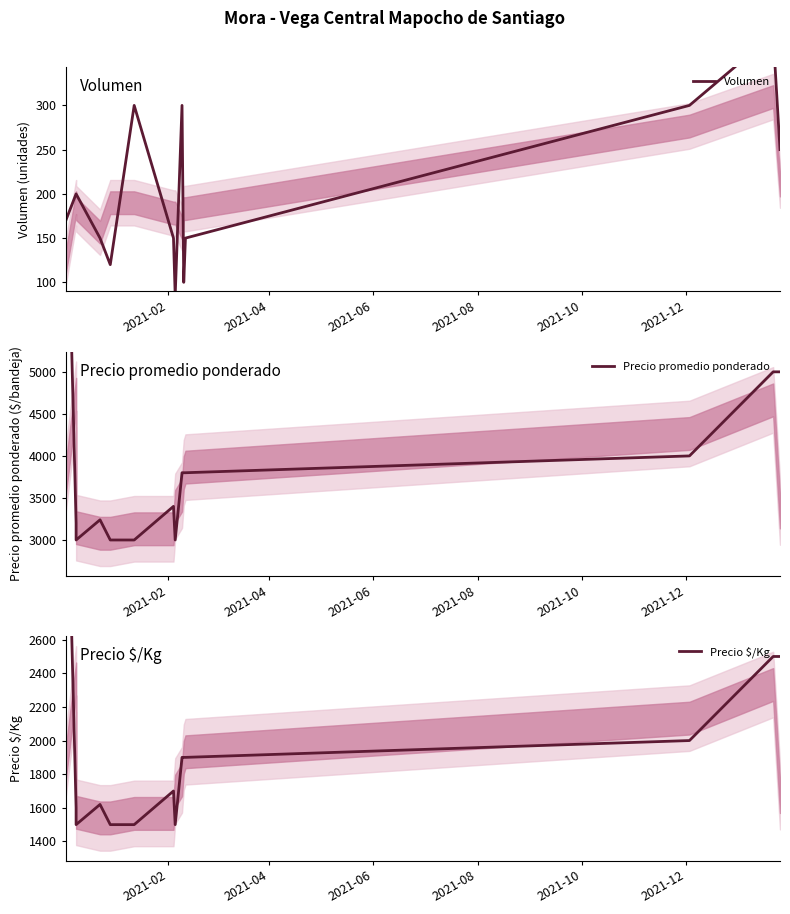

Reading left to right, list all the values displayed in this chart.

Volumen: 170	200	200	150	120	300	150	85	300	100	150	300	380	250
Precio promedio ponderado: 8000	3200	3000	3240	3000	3000	3400	3000	3800	3800	3800	4000	5000	5000
Precio $/Kg: 4000	1600	1500	1620	1500	1500	1700	1500	1900	1900	1900	2000	2500	2500